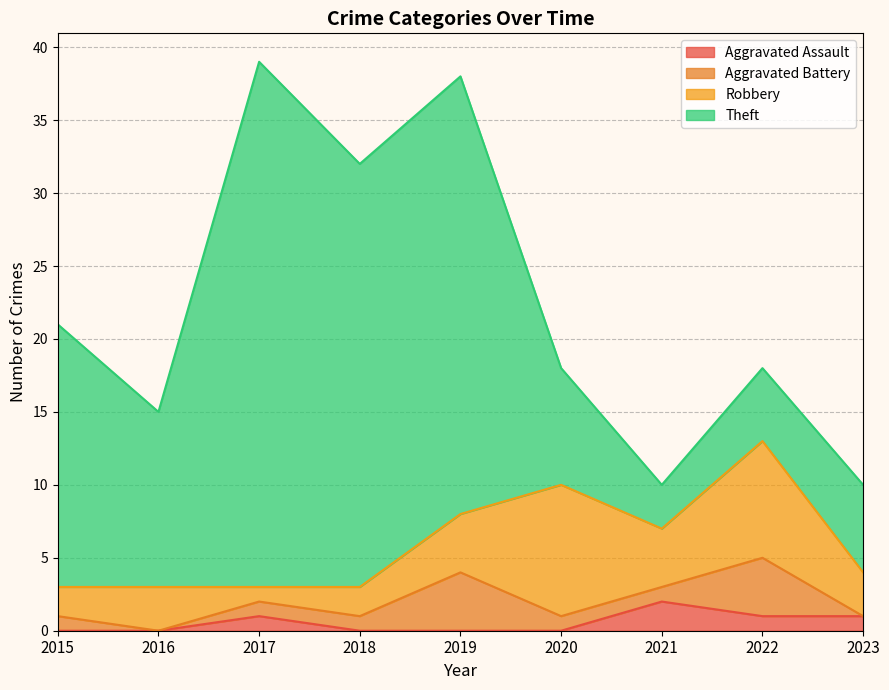

Which series has the largest range (max minus min)?

Theft